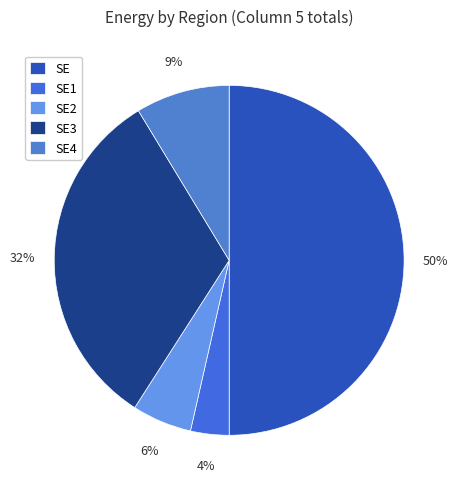

What percentage is NOT represented by SE?

50.0%